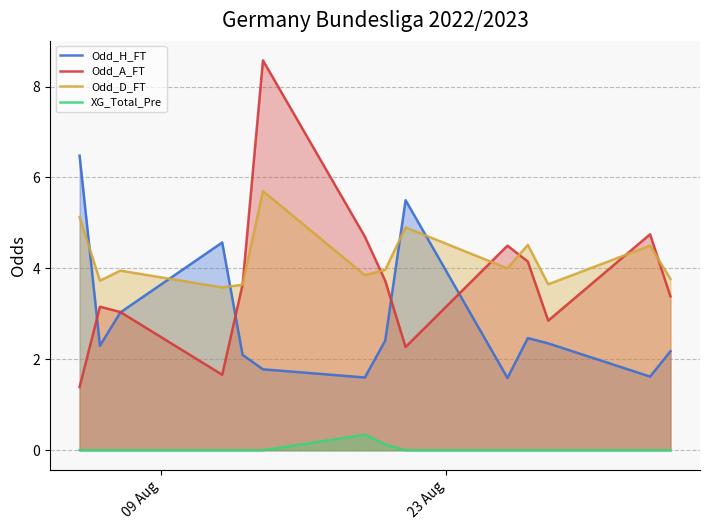

How many interior local valleys does the Odd_D_FT series have?

5